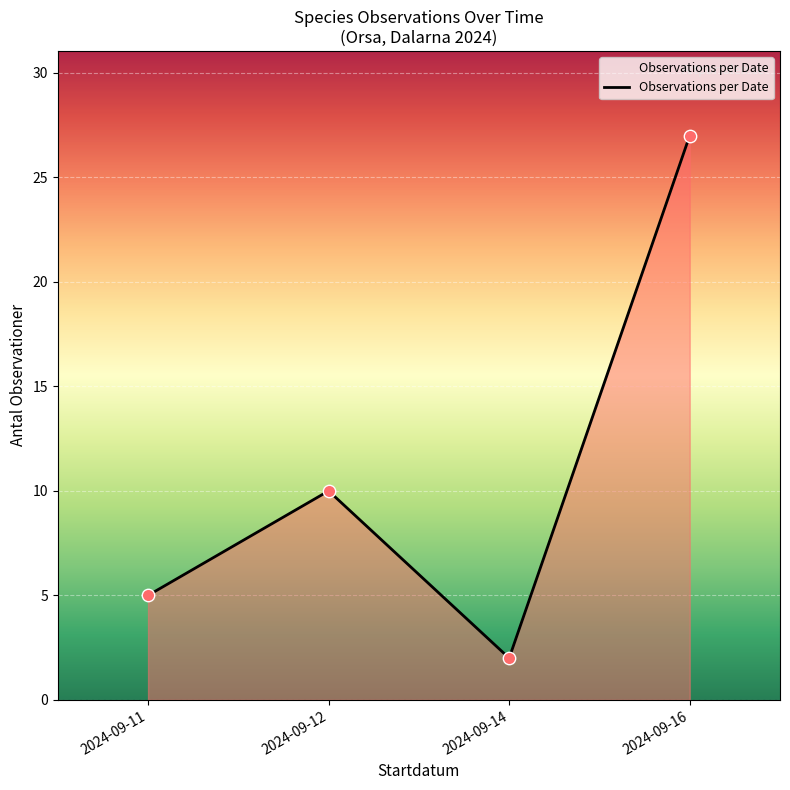

Approximately how many times larger is the value at 2024-09-11 compared to 2024-09-16?

0.2